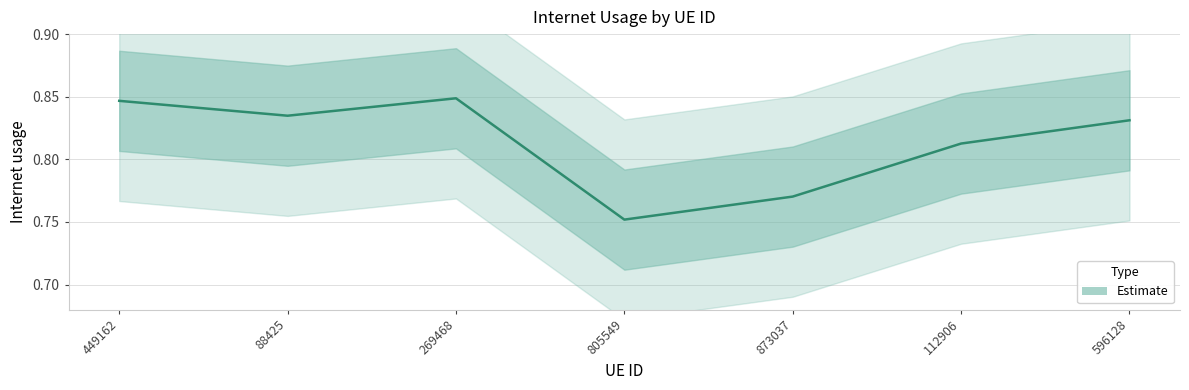

Reading right to left, extract all data points from this chart.

0.8	0.8	0.8	0.8	0.8	0.8	0.8